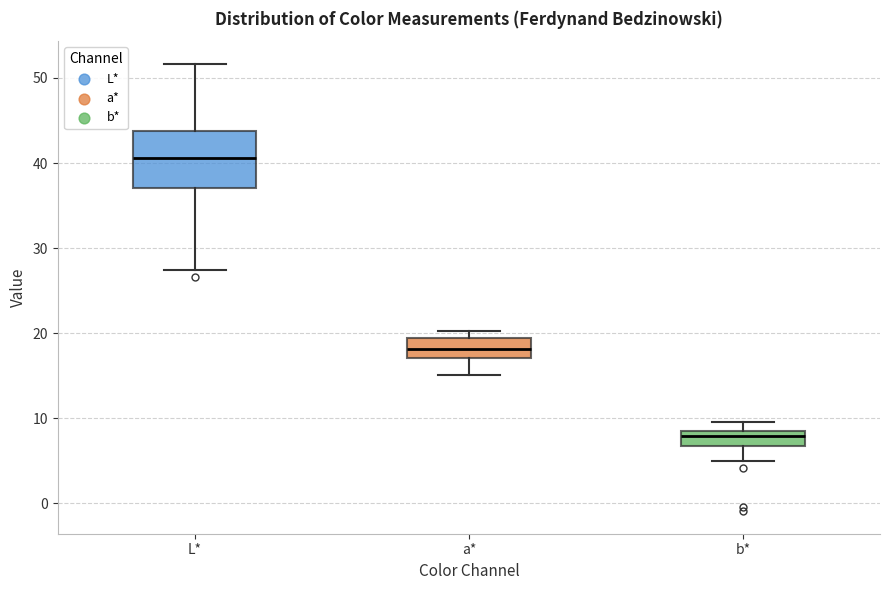

Reading left to right, transcribe this box plot: for each box, give where its median line is, the range the box spans, and where its two whiskers end, as read against the y-axis. The values are not printed on the chart, so give them approximately, as read against the axis.

L*: median 41, box 37 to 44, whiskers 27 to 52
a*: median 18, box 17 to 19, whiskers 15 to 20
b*: median 8 (just below the box's upper edge), box 7 to 8, whiskers 5 to 10